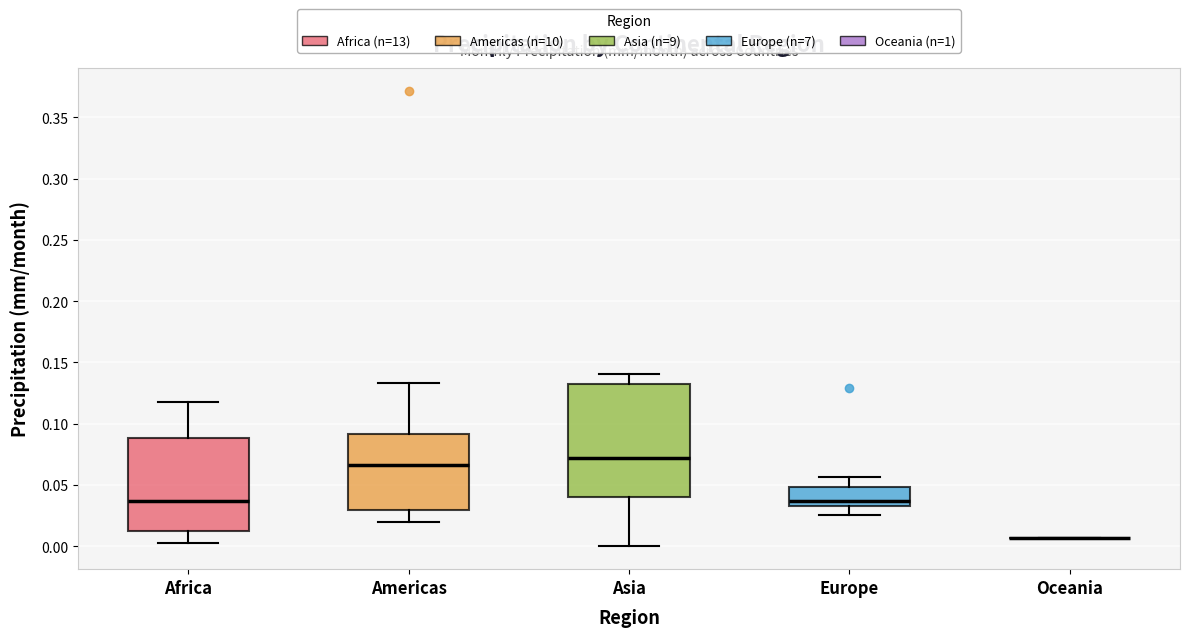

Where is the upper edge of the box for Americas on the y-axis? The values are not printed on the chart, so give them approximately, as read against the axis.

0.090